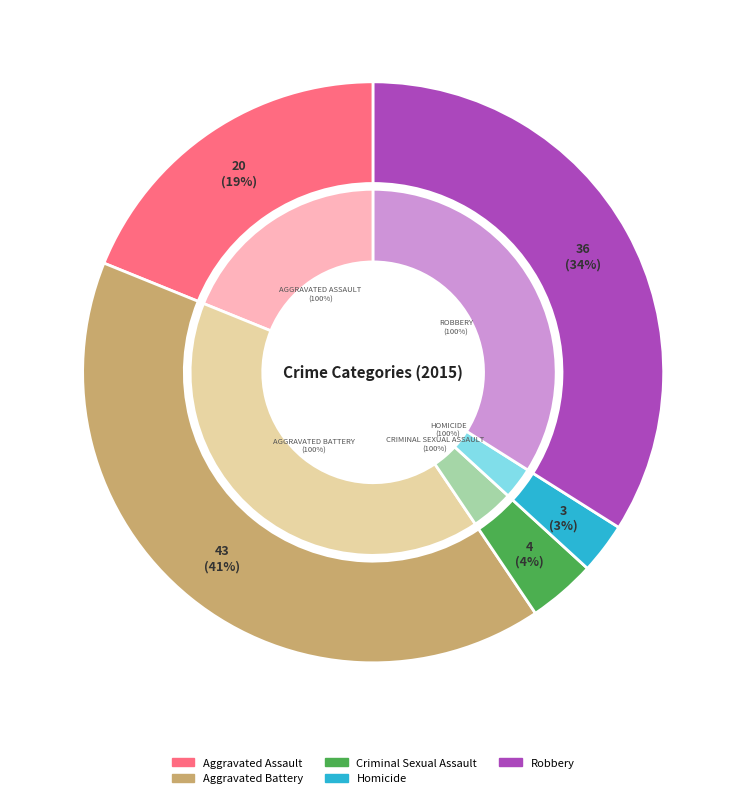

Between Robbery and Criminal Sexual Assault, which is larger?

Robbery